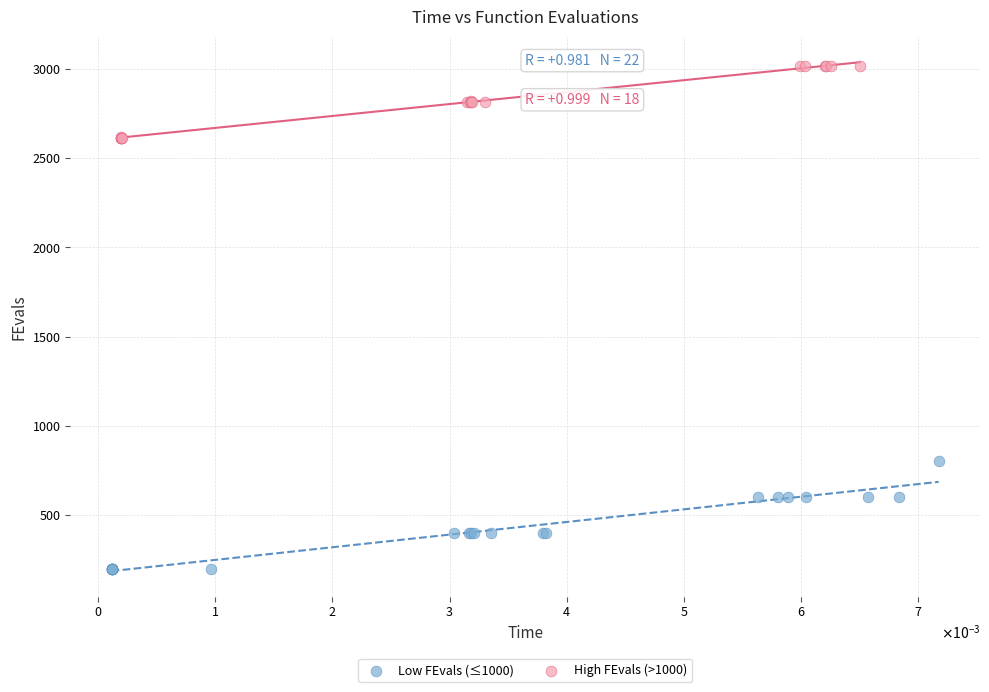

Which series contains the highest Y value?

High FEvals (>1000)